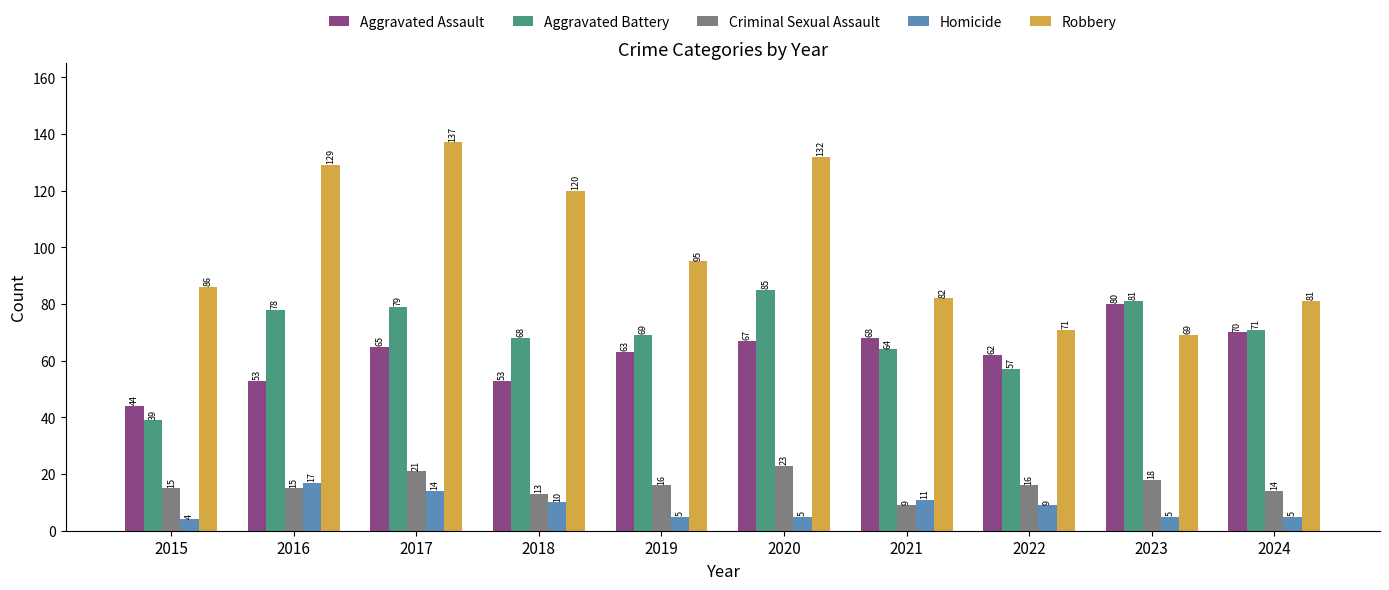

Where is Robbery nearest to the value 103?

2019